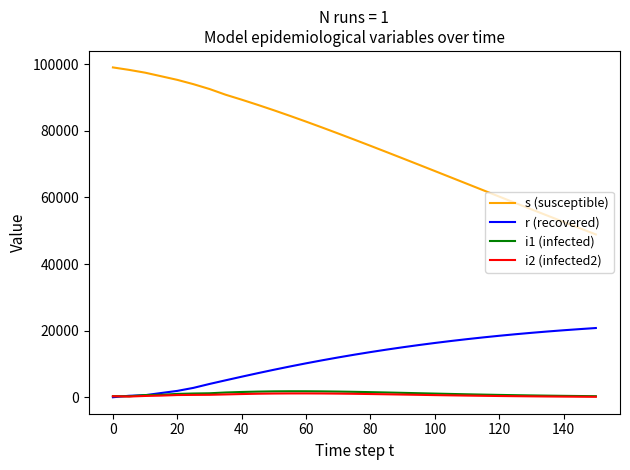

Which series has the largest range (max minus min)?

s (susceptible)